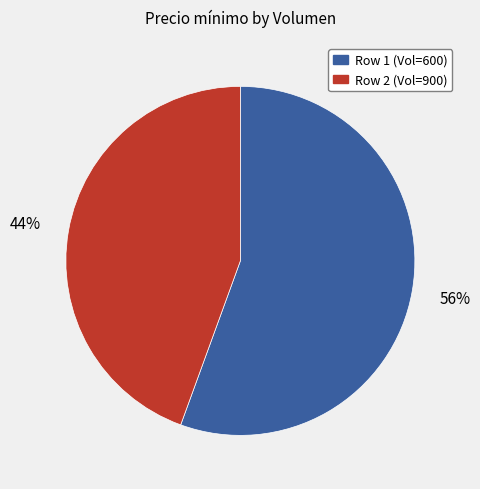

Is there any slice that represents more than half of the pie?

Yes